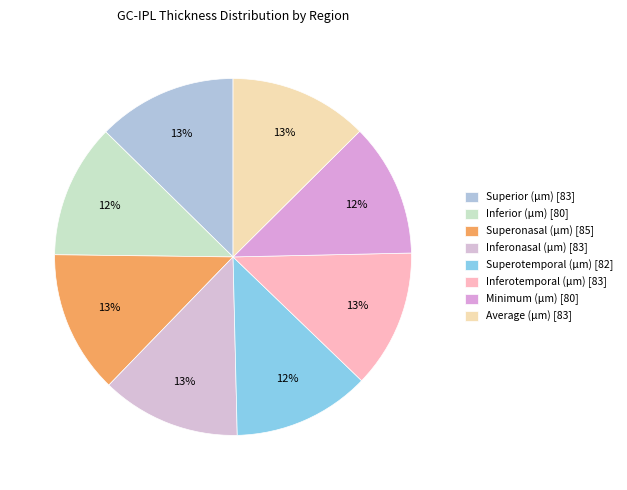

Does Inferonasal (μm) represent more than half of the total?

No